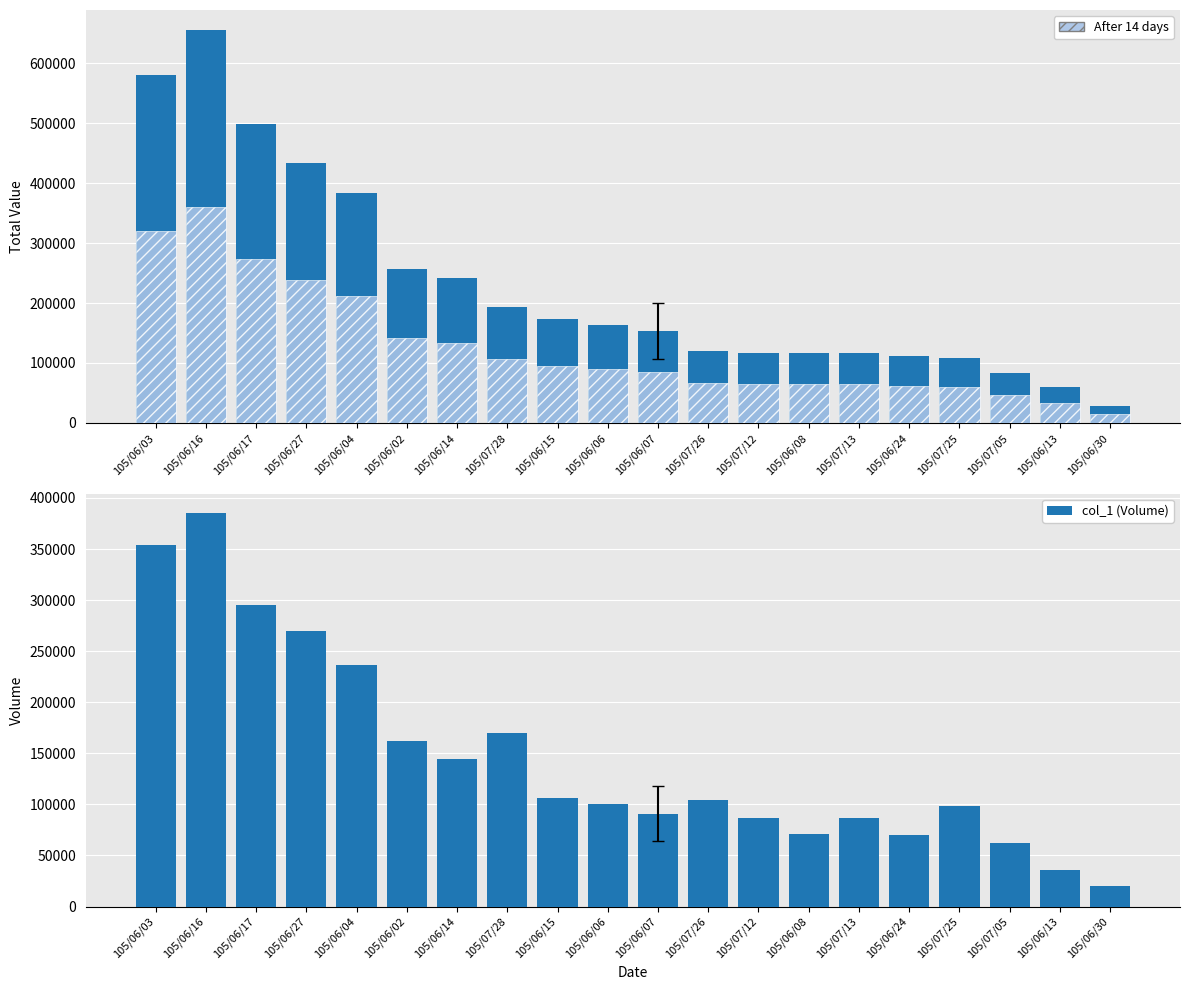

What is the value of the col_1 (Volume) bar at the 5th from the left?

236000.0